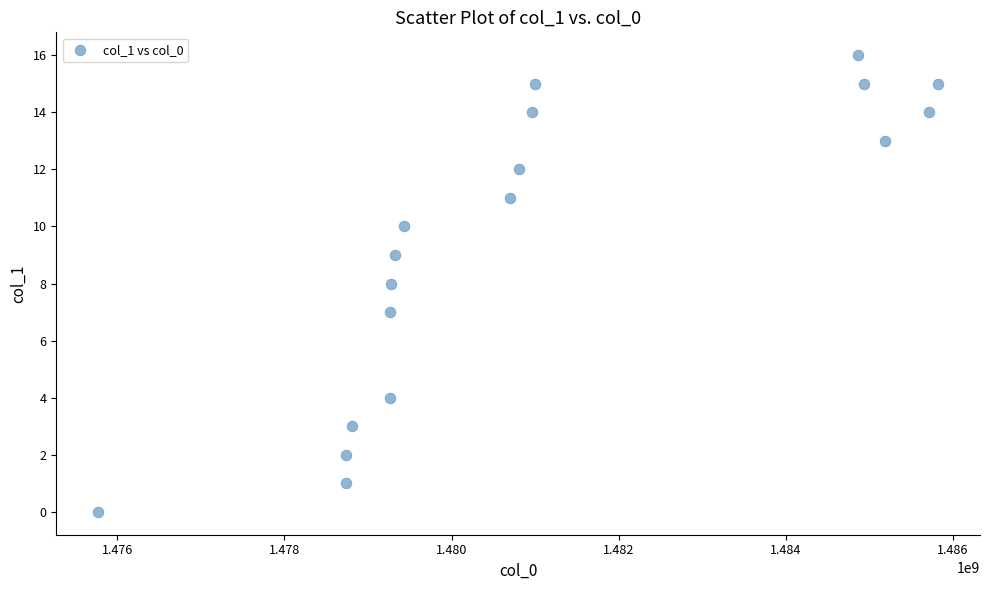

What is the range of X values (max minus min)?

10048817